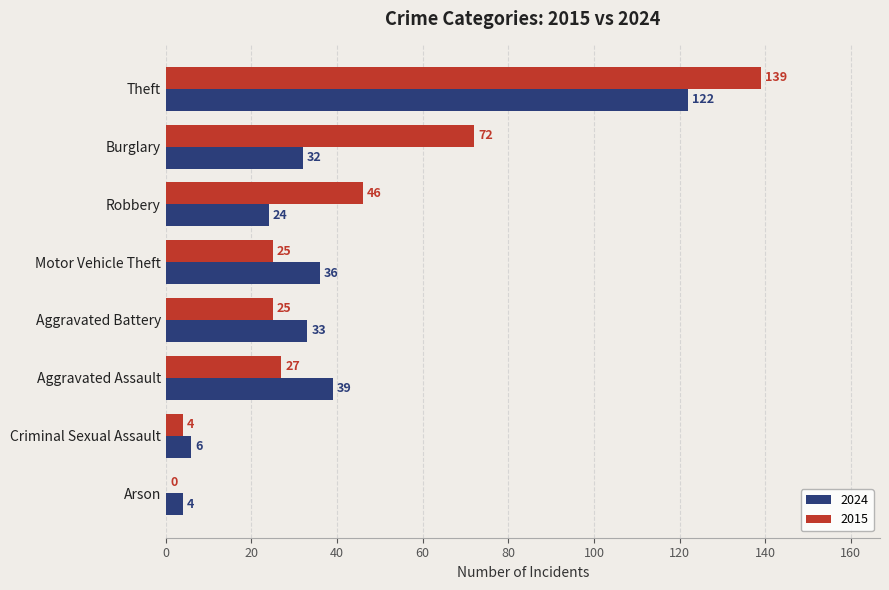

What is the difference between the 2024 values at Aggravated Assault and Burglary?

7